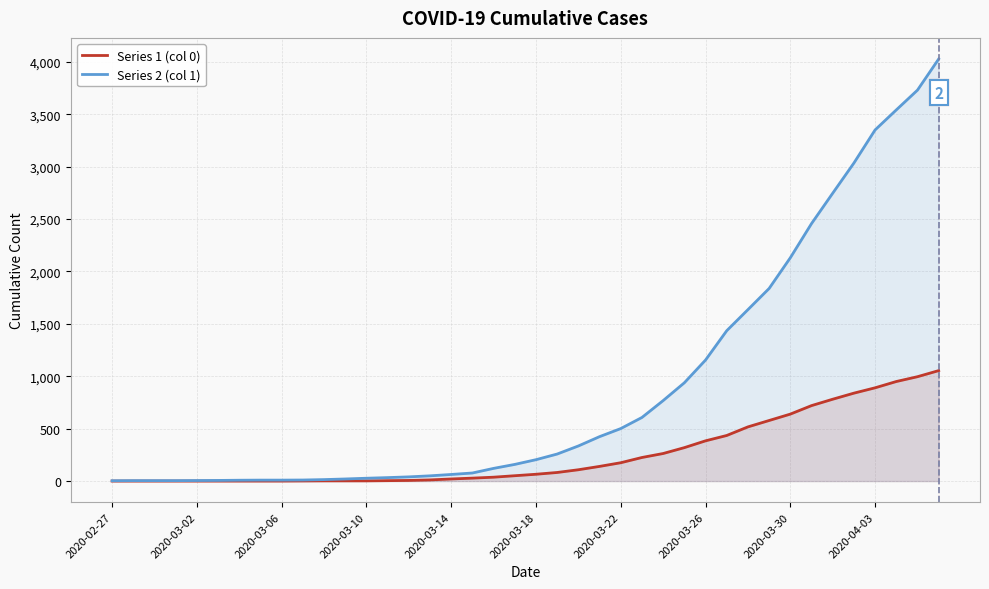

Between 11 and 25, which is larger?

25